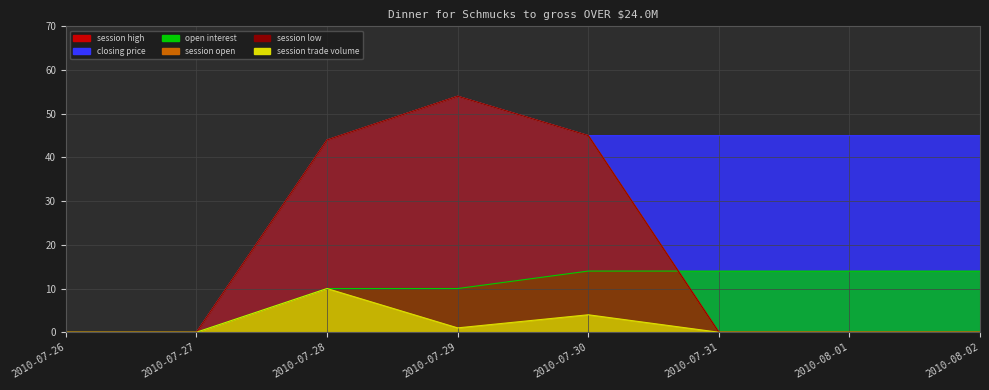

Read the open interest value at 2010-07-28, to the nearest 5.

10